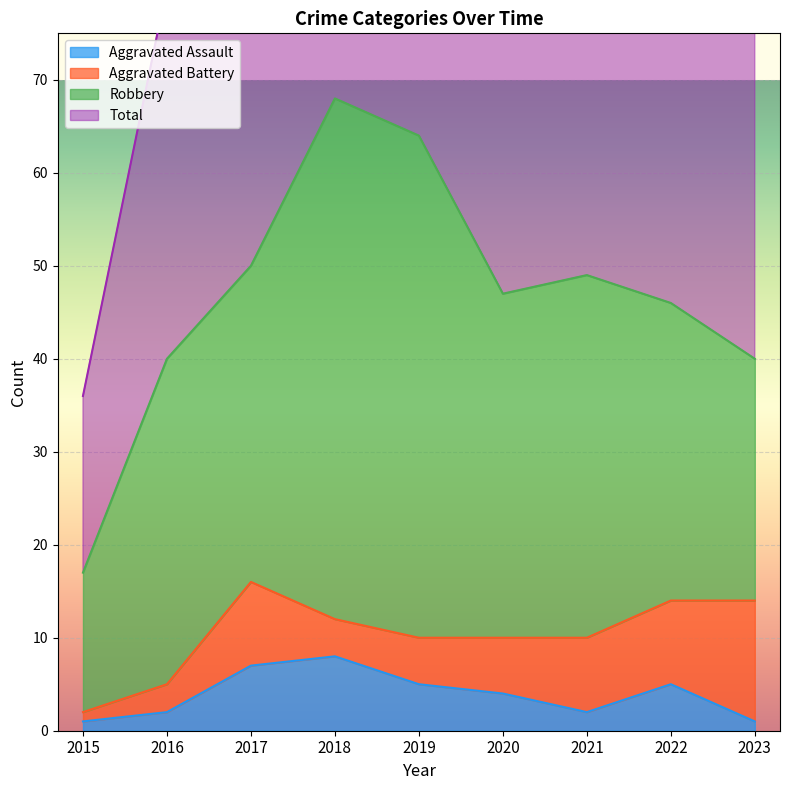

Count the Aggravated Assault values in the range 2 to 5.

5